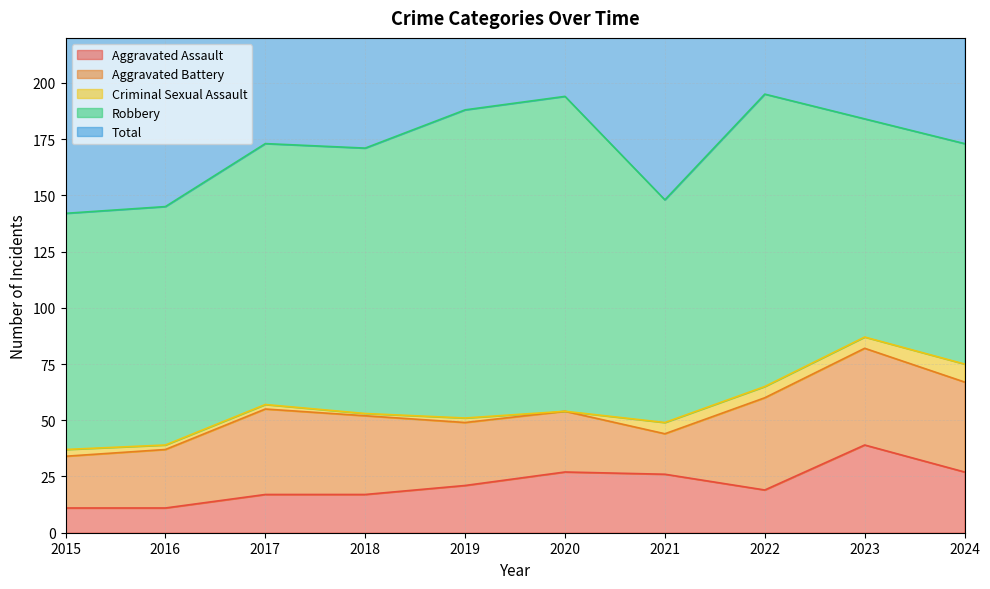

What is the total value across all series at 2024?

348